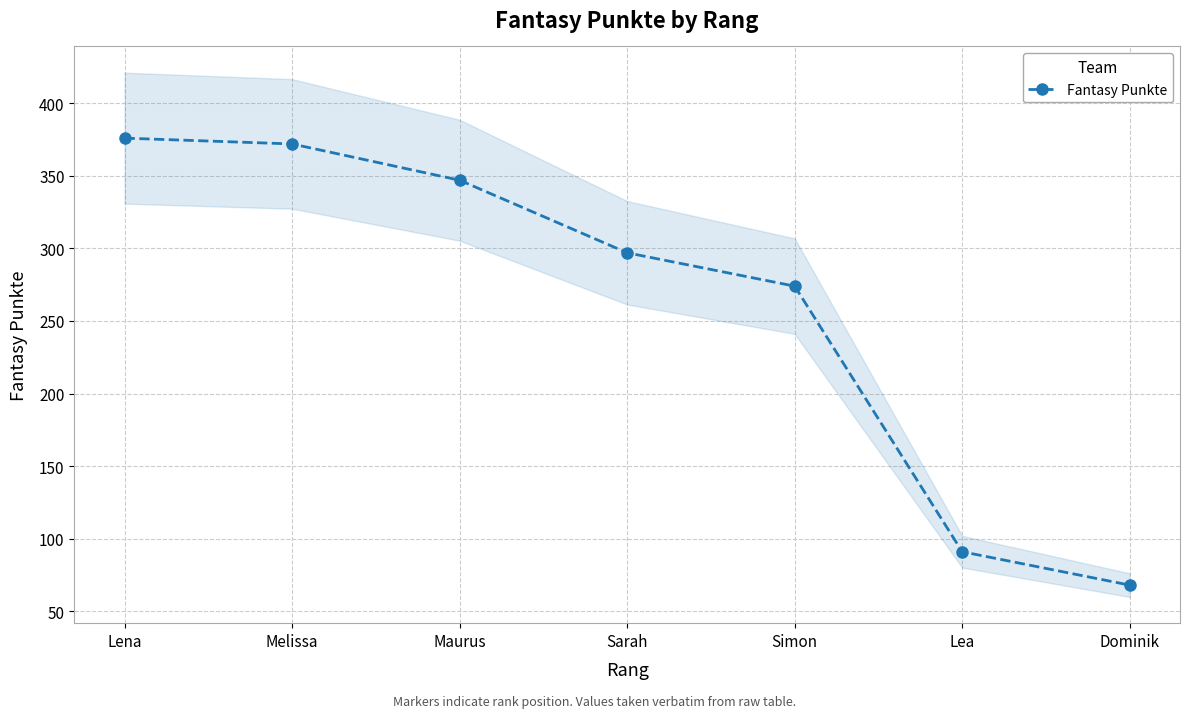

Reading left to right, extract all data points from this chart.

376	372	347	297	274	91	68